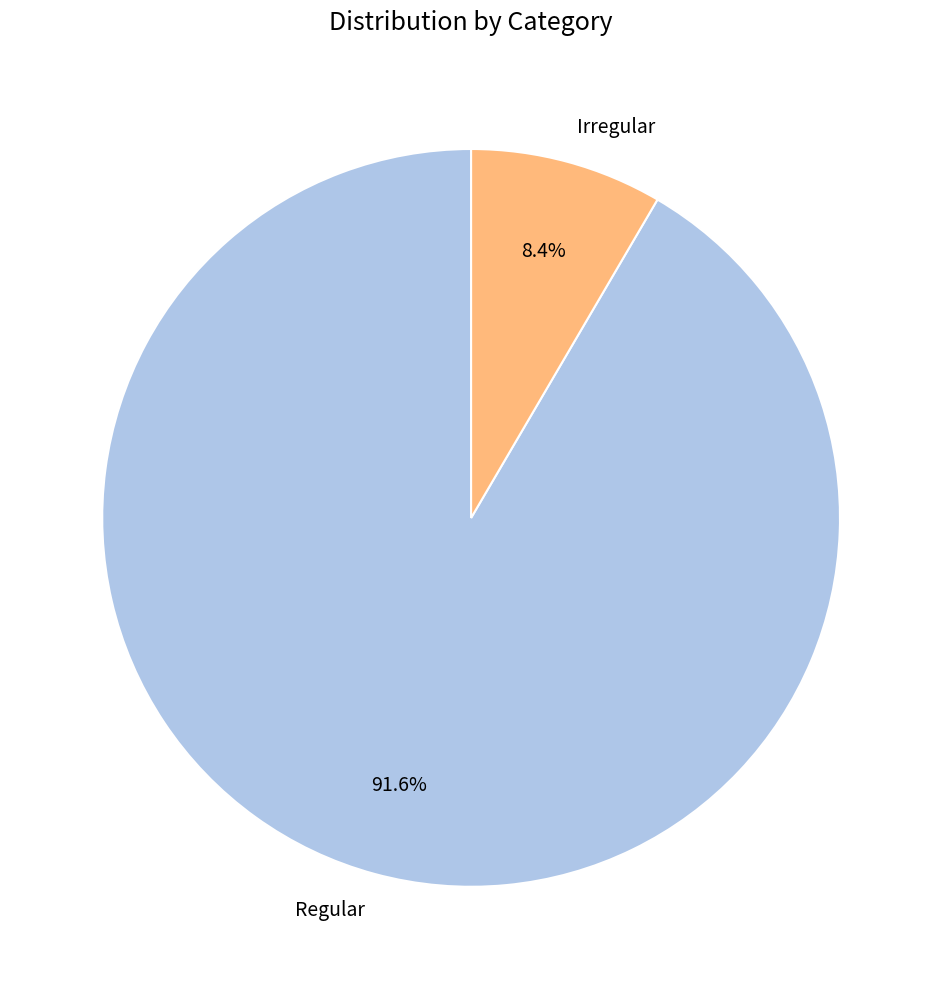

Between Regular and Irregular, which is larger?

Regular